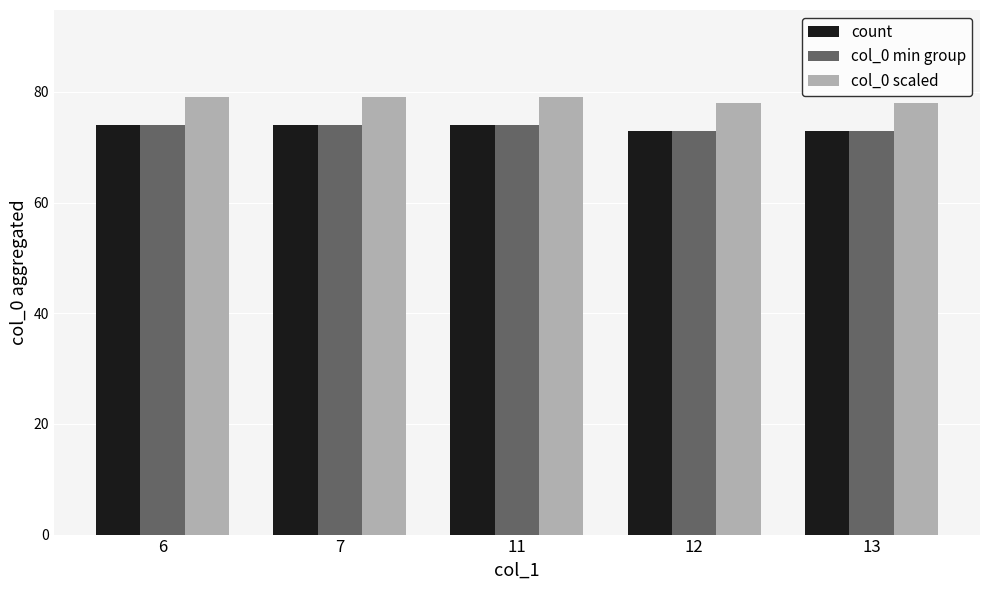

Is the value of col_0 scaled at 6 greater than the value of count at 11?

Yes